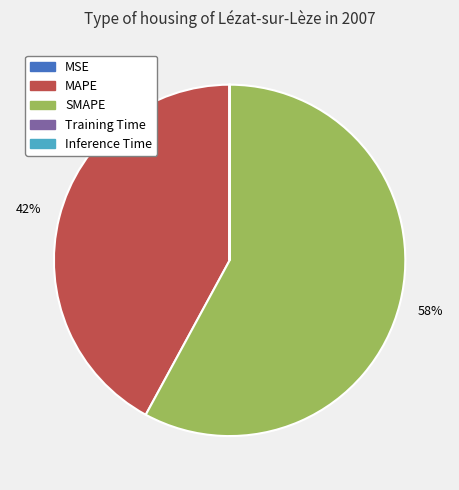

Is there a majority slice in this chart?

Yes